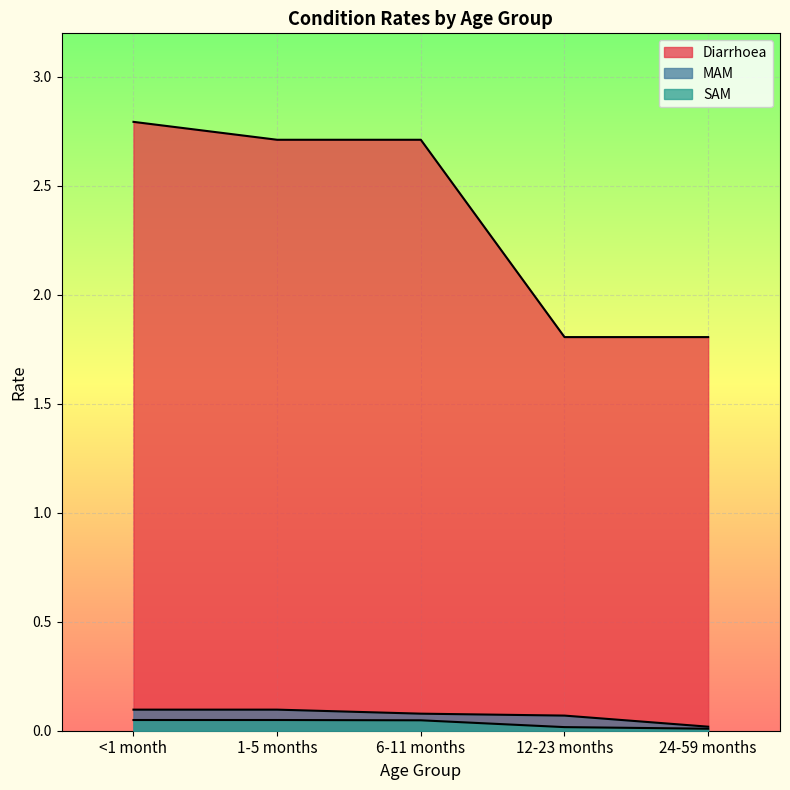

Rank the series by their maximum value, from lowest to highest.

SAM, MAM, Diarrhoea